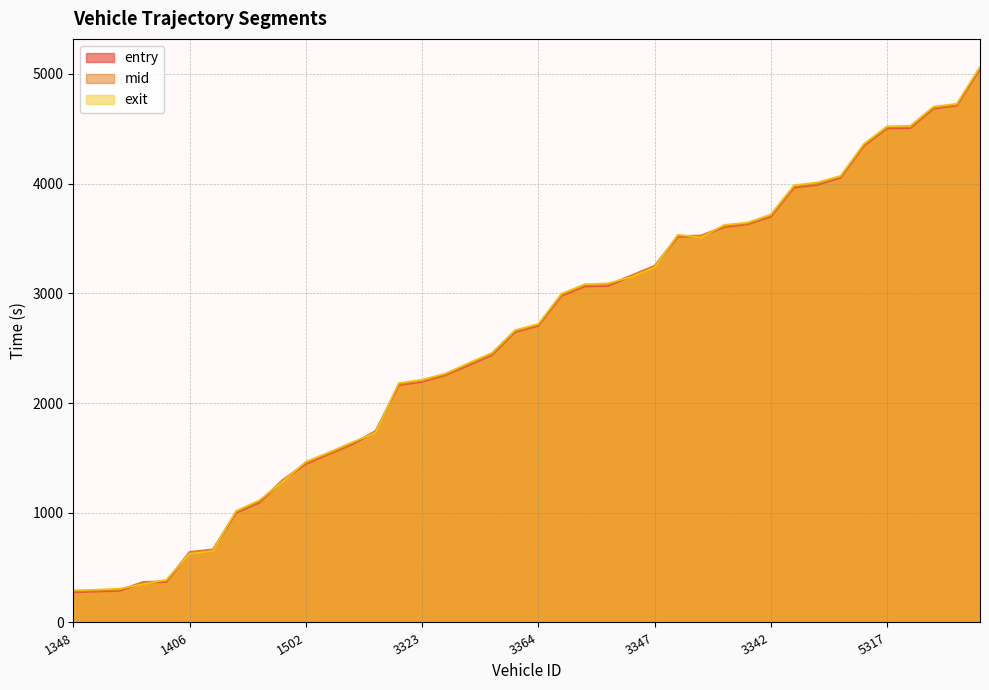

True or false: mid and entry intersect in this chart.

False